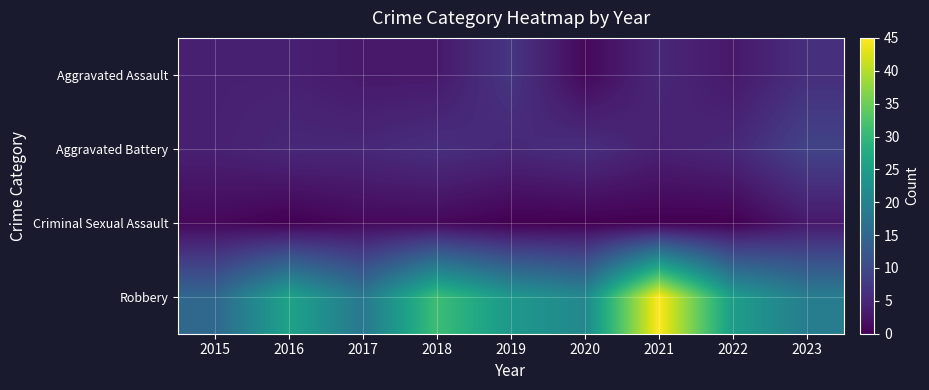

Reading left to right, what are all the values shown in this chart?

Aggravated Assault: 2015=4	2016=4	2017=3	2018=3	2019=7	2020=1	2021=5	2022=3	2023=6
Aggravated Battery: 2015=4	2016=5	2017=5	2018=6	2019=5	2020=6	2021=4	2022=5	2023=9
Criminal Sexual Assault: 2015=1	2016=0	2017=1	2018=1	2019=0	2020=0	2021=0	2022=0	2023=3
Robbery: 2015=15	2016=26	2017=18	2018=31	2019=24	2020=21	2021=45	2022=25	2023=19